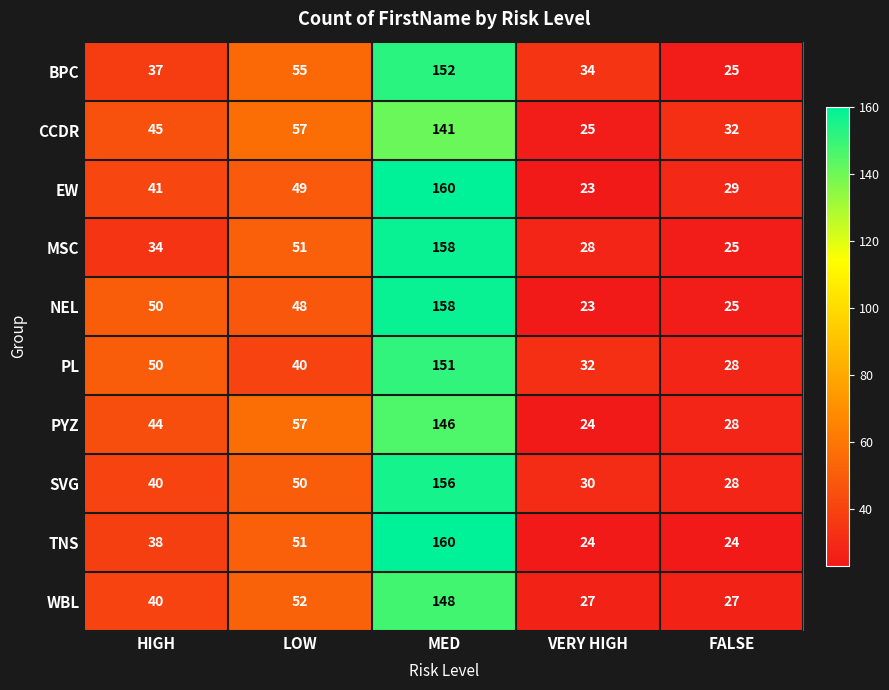

What is the average value of the NEL series?

61